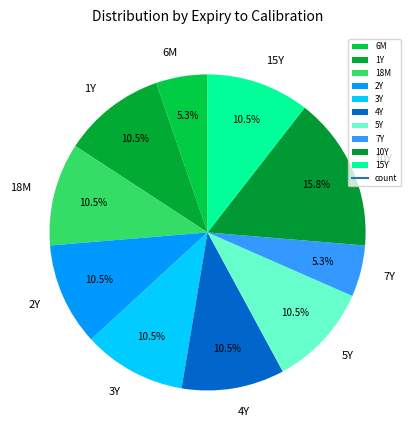

How many slices are in this pie chart?

10